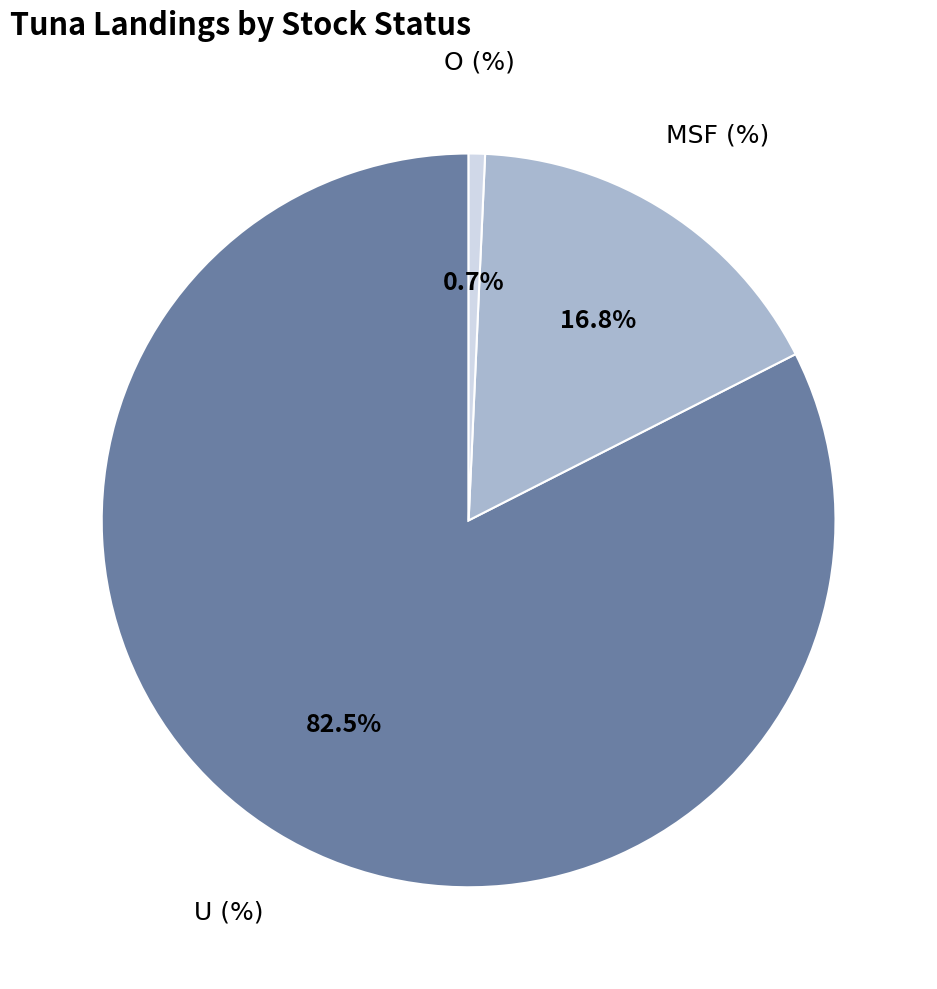

Is there any slice that represents more than half of the pie?

Yes